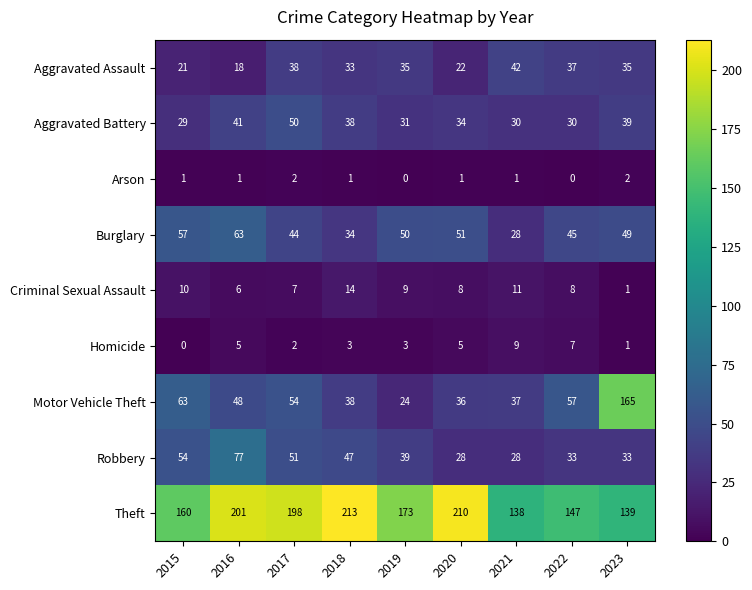

Which category has the highest value in the Motor Vehicle Theft series?

2023